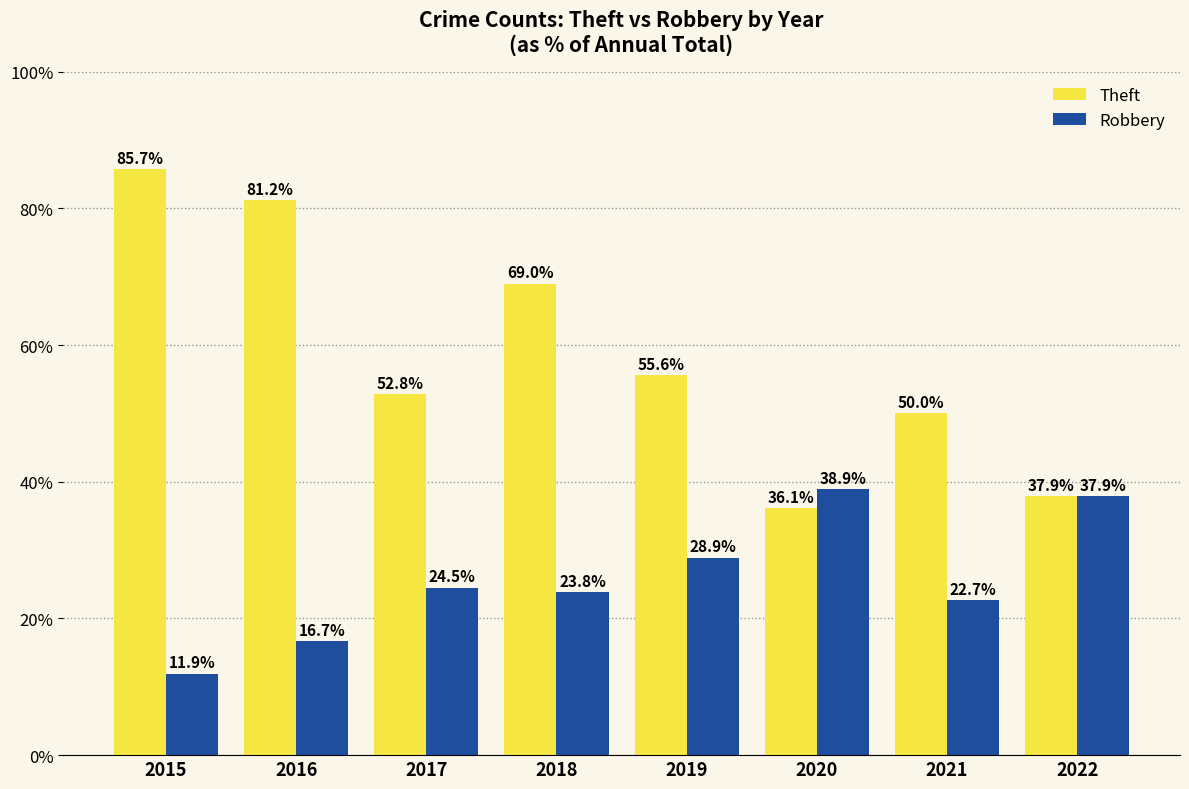

Reading left to right, list all the values displayed in this chart.

Theft: 2015=85.7	2016=81.2	2017=52.8	2018=69.0	2019=55.6	2020=36.1	2021=50.0	2022=37.9
Robbery: 2015=11.9	2016=16.7	2017=24.5	2018=23.8	2019=28.9	2020=38.9	2021=22.7	2022=37.9